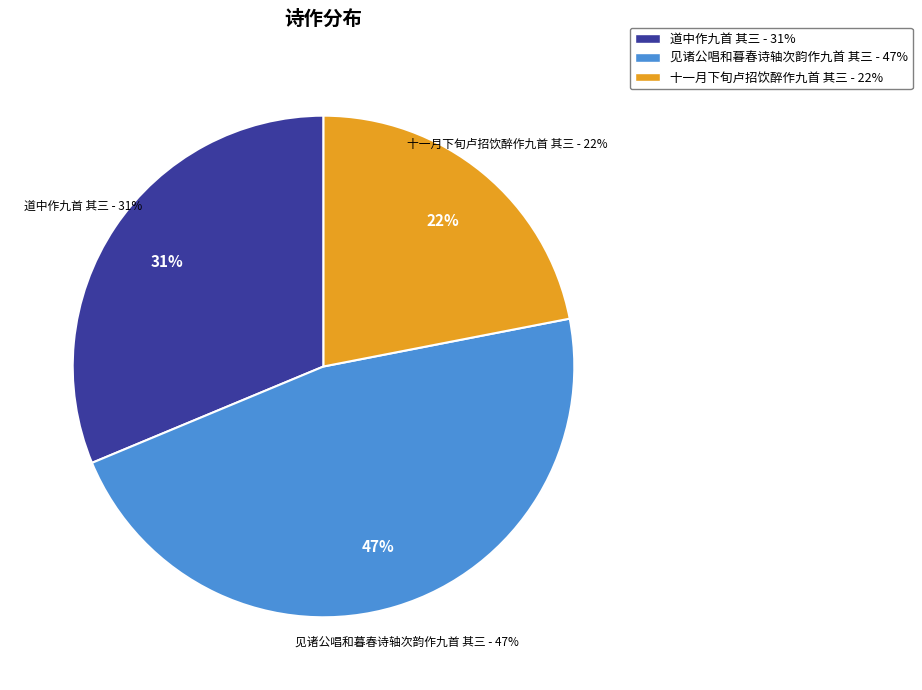

How many segments does this pie chart have?

3